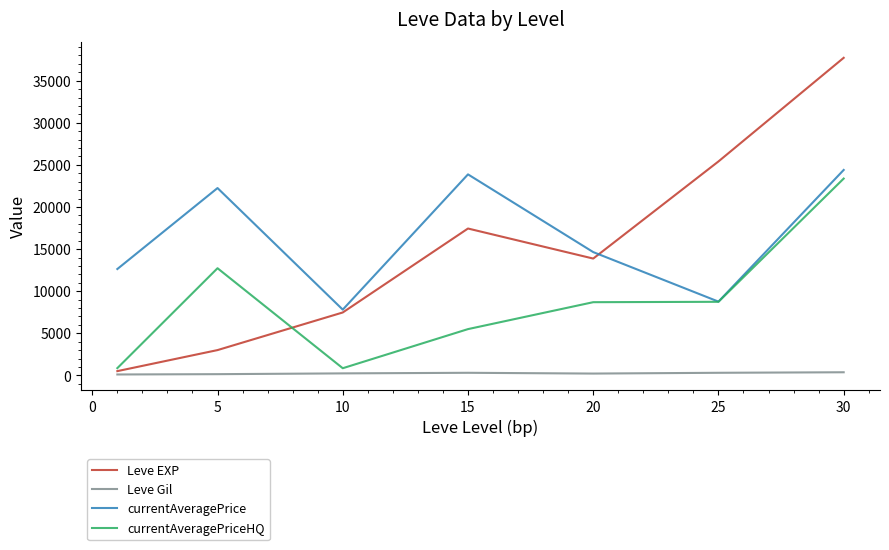

What is the minimum value for currentAveragePrice?

7812.3